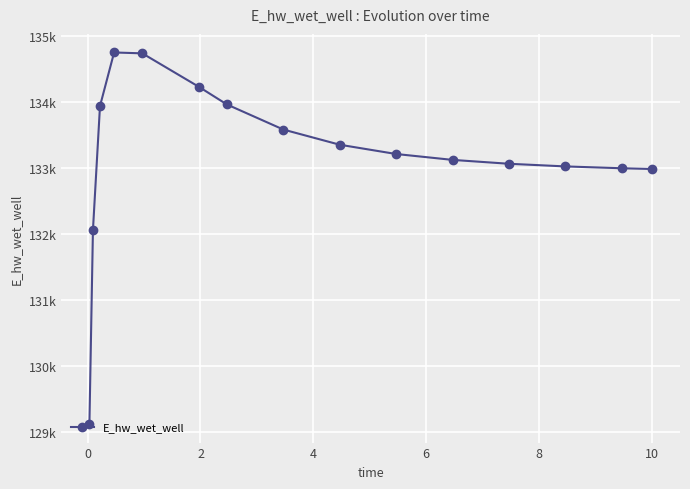

Is this an area chart (filled region under the line)?

No